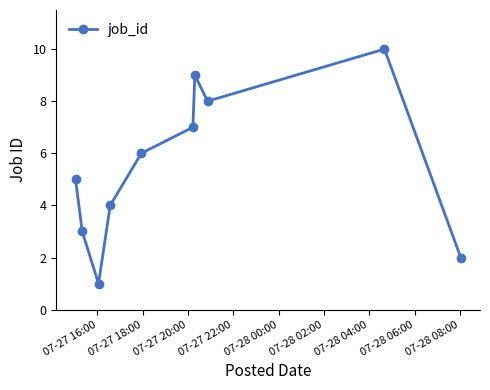

True or false: the data has more than 2 interior local peaks.

False